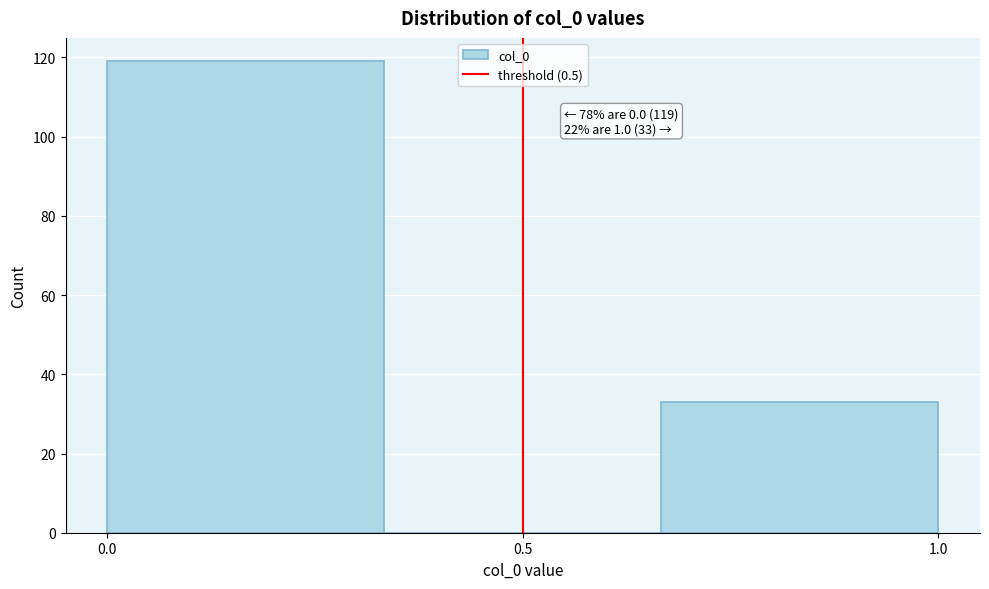

Over which range of the x-axis is the bar tallest?

0.00 to 0.35